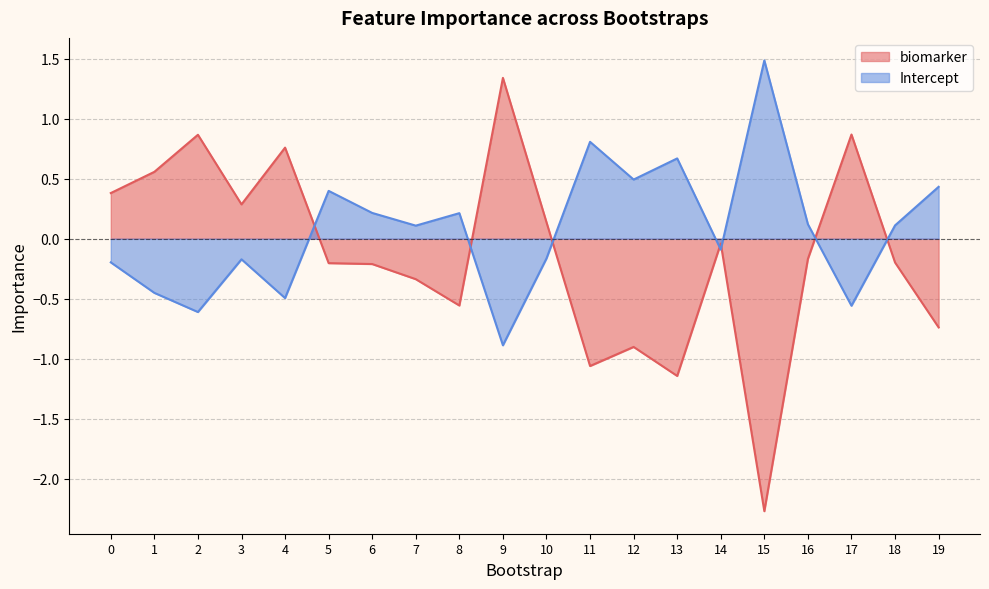

Which series has the largest total across all categories?

Intercept